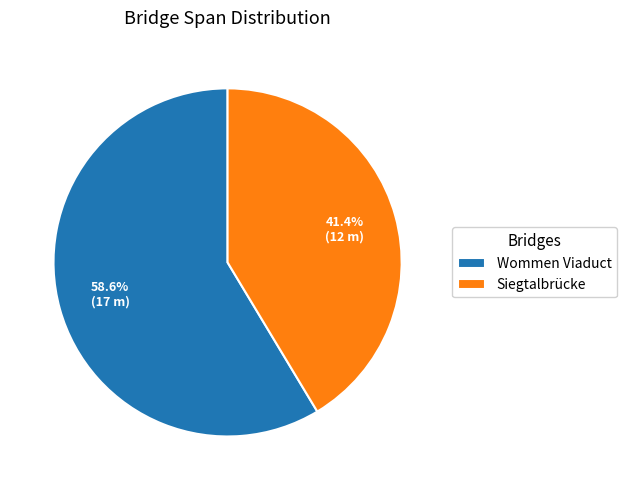

Is there any slice that represents more than half of the pie?

Yes